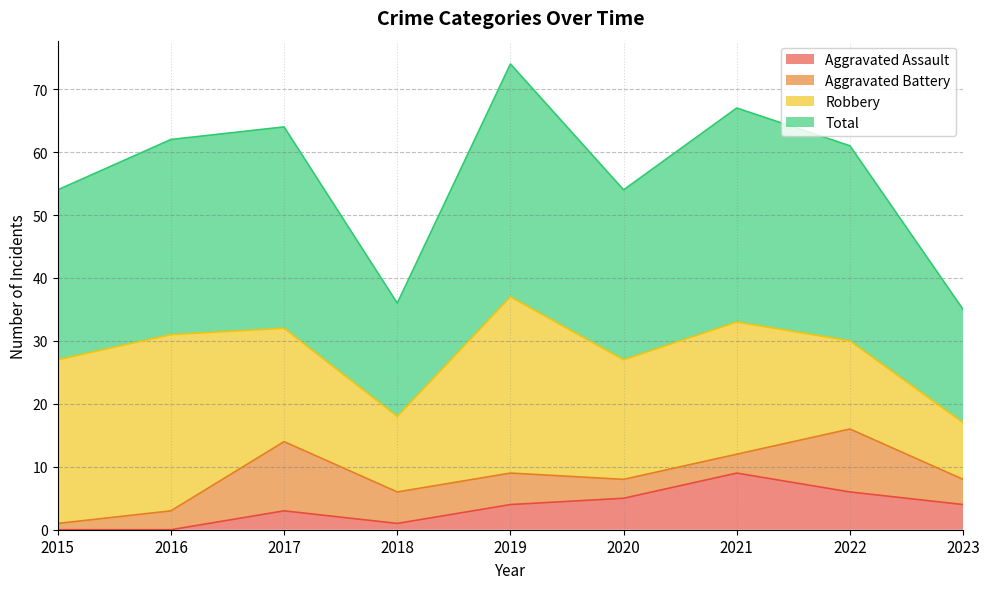

How many lines are shown in the chart?

4